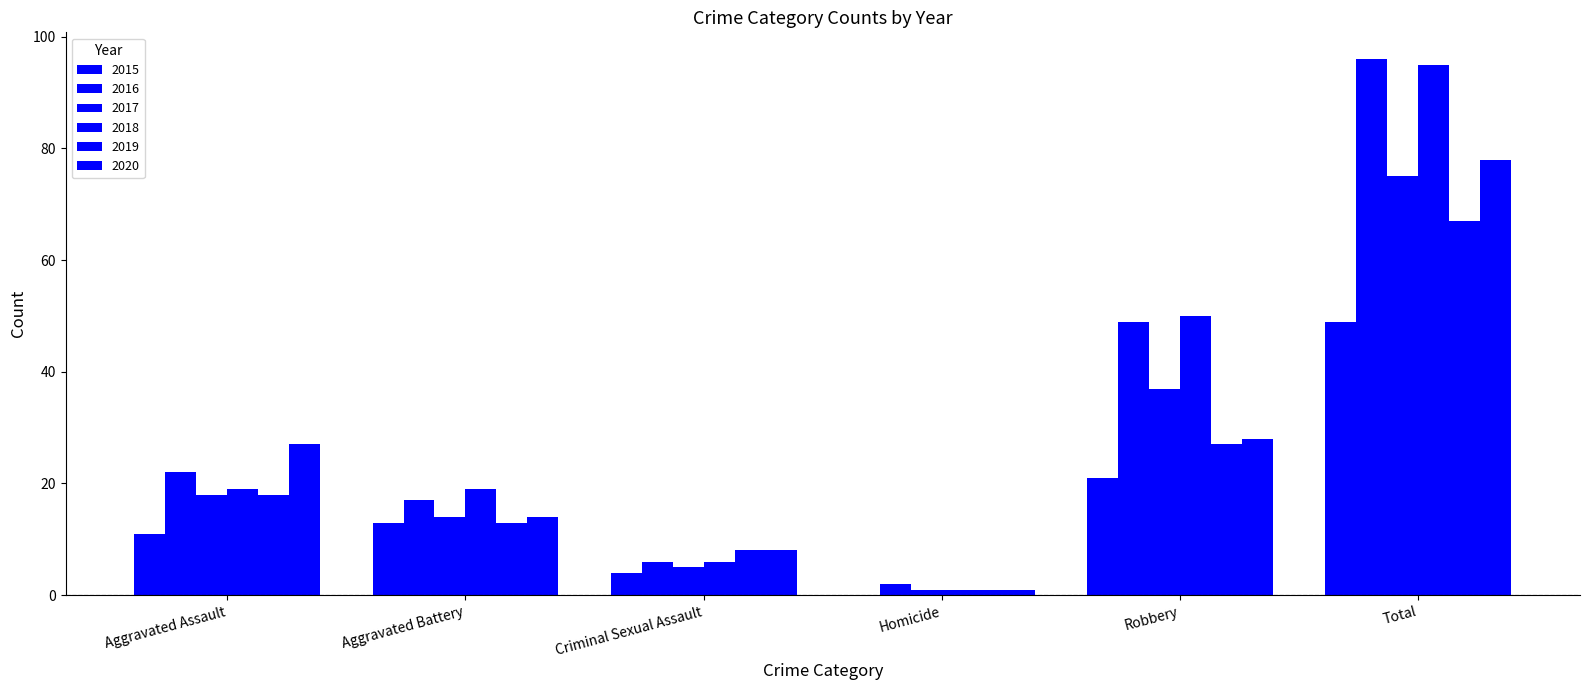

Are the bars grouped side by side (vs. stacked)?

Yes